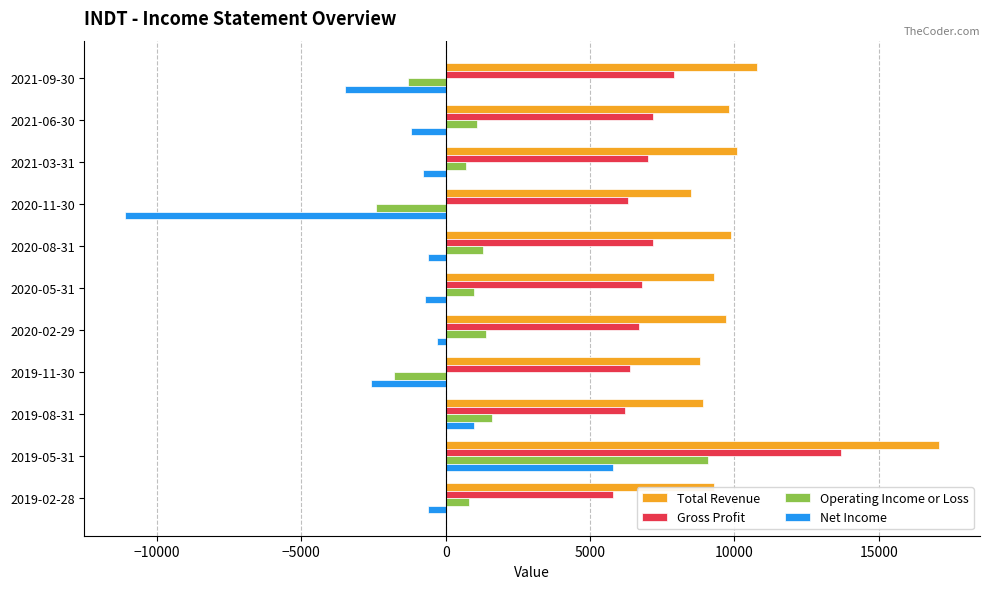

At 2021-09-30, list the series in order from smallest to largest.

Net Income, Operating Income or Loss, Gross Profit, Total Revenue